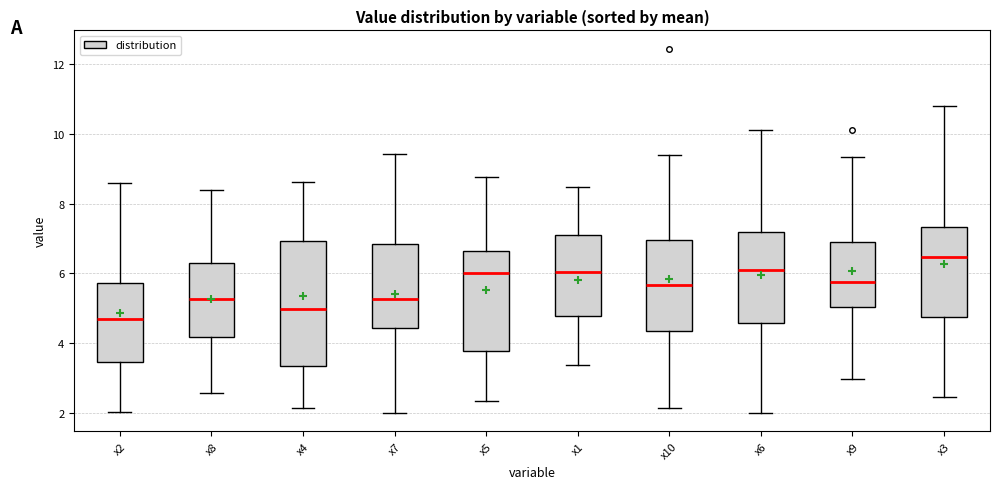

Reading left to right, read every box against the y-axis: the position of its median line, the range the box covers, and the ends of its whiskers. The values are not printed on the chart, so give them approximately, as read against the axis.

x2: median 4.6, box 3.4 to 5.8, whiskers 2.0 to 8.6
x8: median 5.2, box 4.2 to 6.2, whiskers 2.6 to 8.4
x4: median 5.0, box 3.4 to 7.0, whiskers 2.2 to 8.6
x7: median 5.2, box 4.4 to 6.8, whiskers 2.0 to 9.4
x5: median 6.0, box 3.8 to 6.6, whiskers 2.4 to 8.8
x1: median 6.0, box 4.8 to 7.0, whiskers 3.4 to 8.4
x10: median 5.6, box 4.4 to 7.0, whiskers 2.2 to 9.4
x6: median 6.2, box 4.6 to 7.2, whiskers 2.0 to 10.0
x9: median 5.8, box 5.0 to 6.8, whiskers 3.0 to 9.4
x3: median 6.4, box 4.8 to 7.4, whiskers 2.4 to 10.8